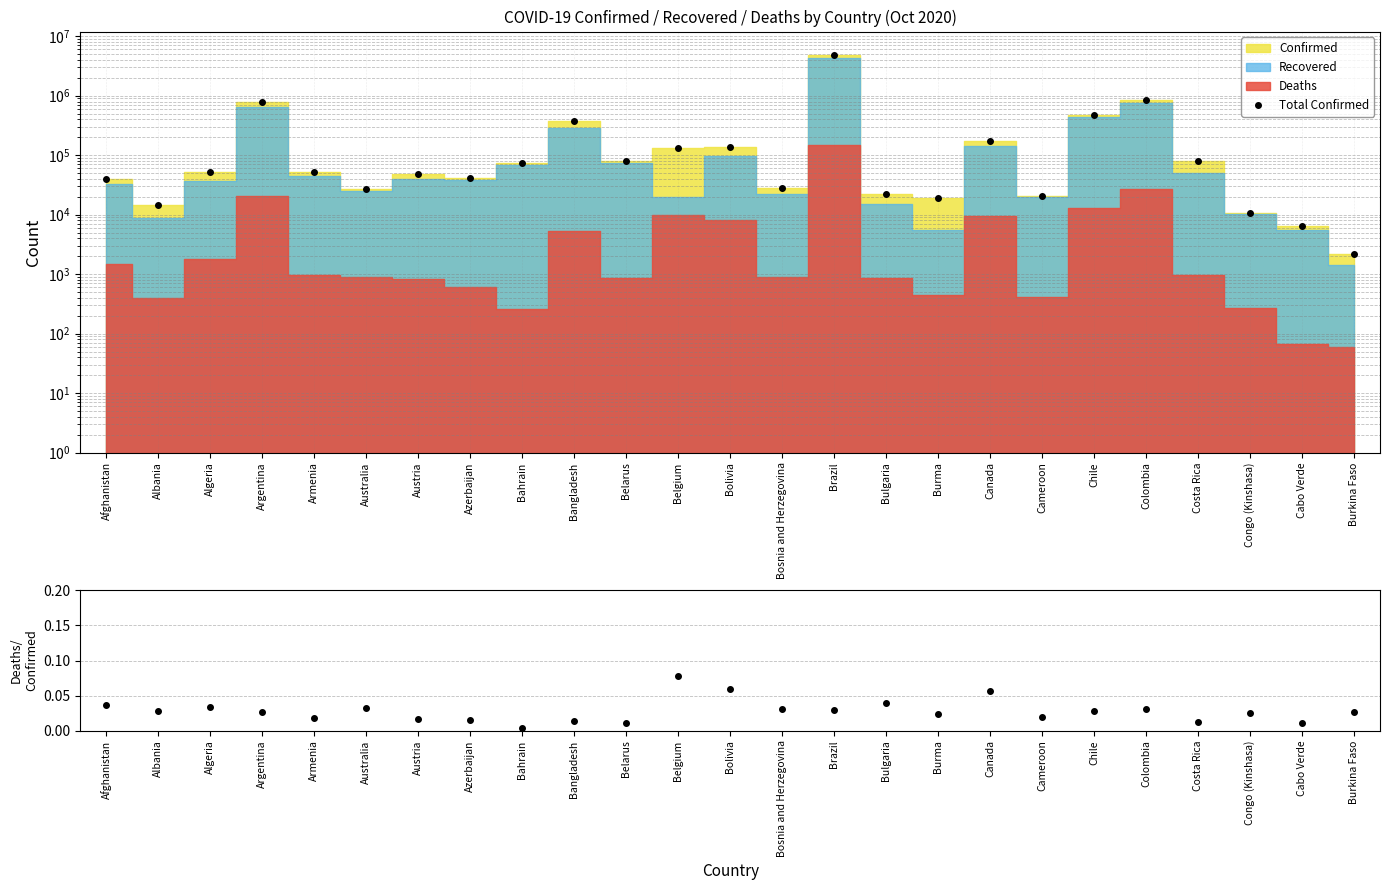

Where does the Total Confirmed series first go above 52270?

Argentina